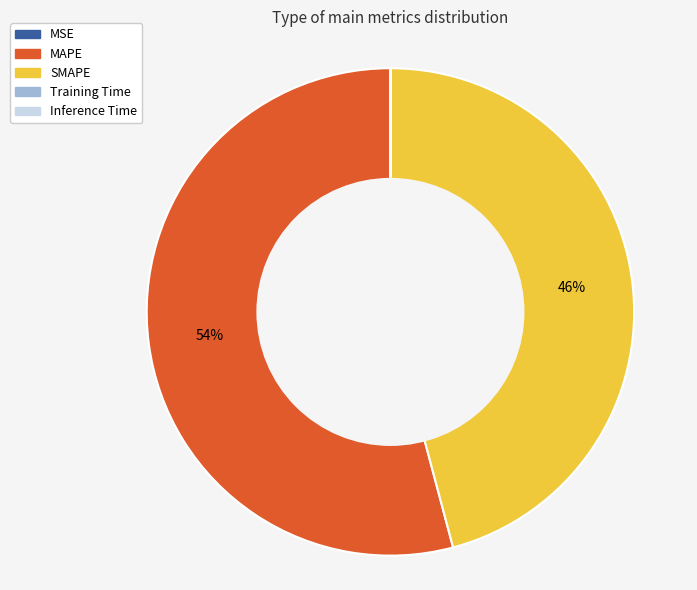

Do MAPE and SMAPE together represent more than half of the pie?

Yes